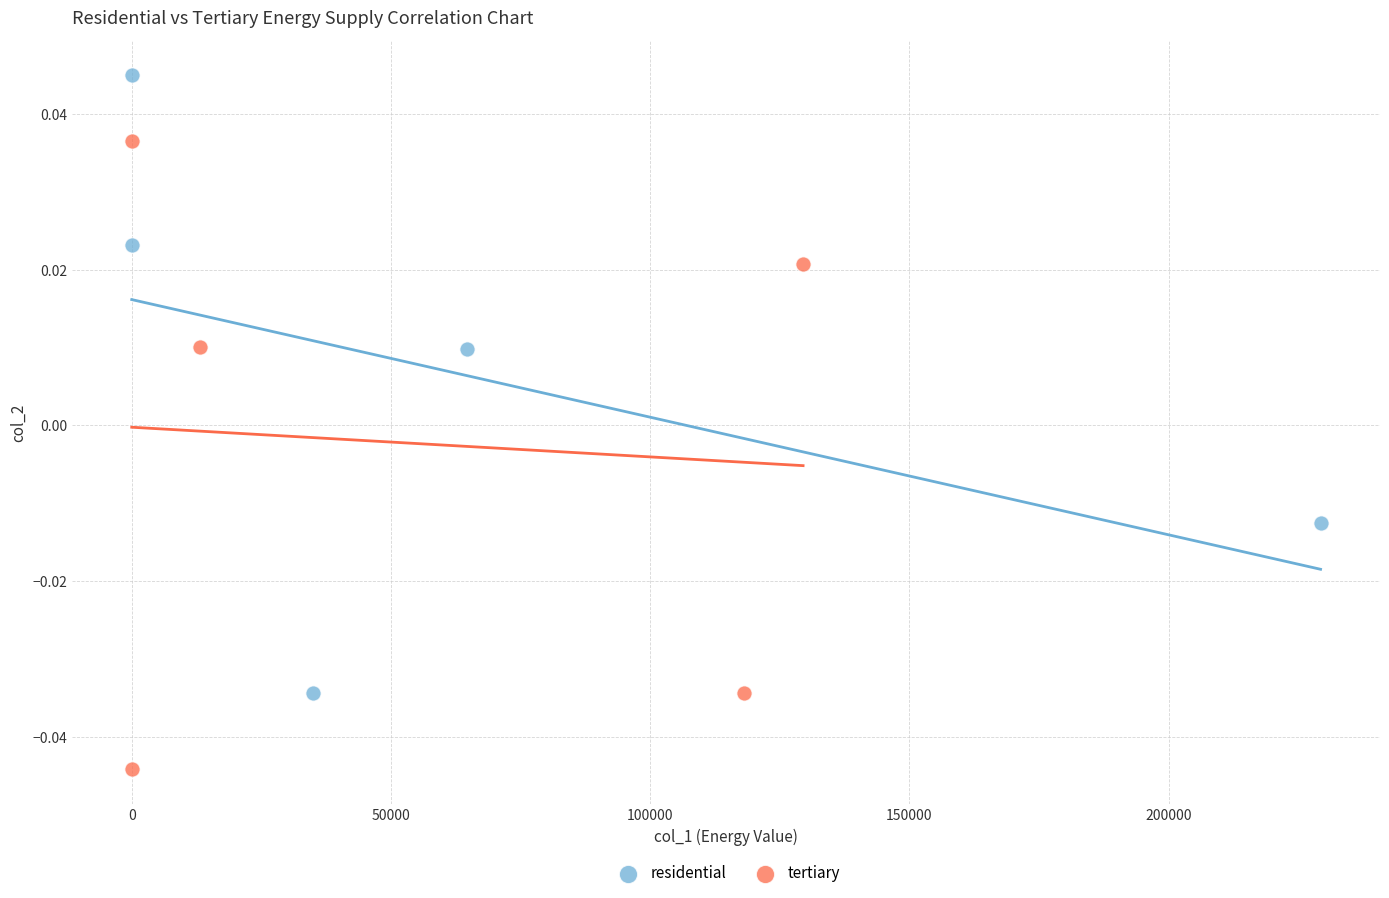

What are all the series names shown in the legend?

residential, tertiary